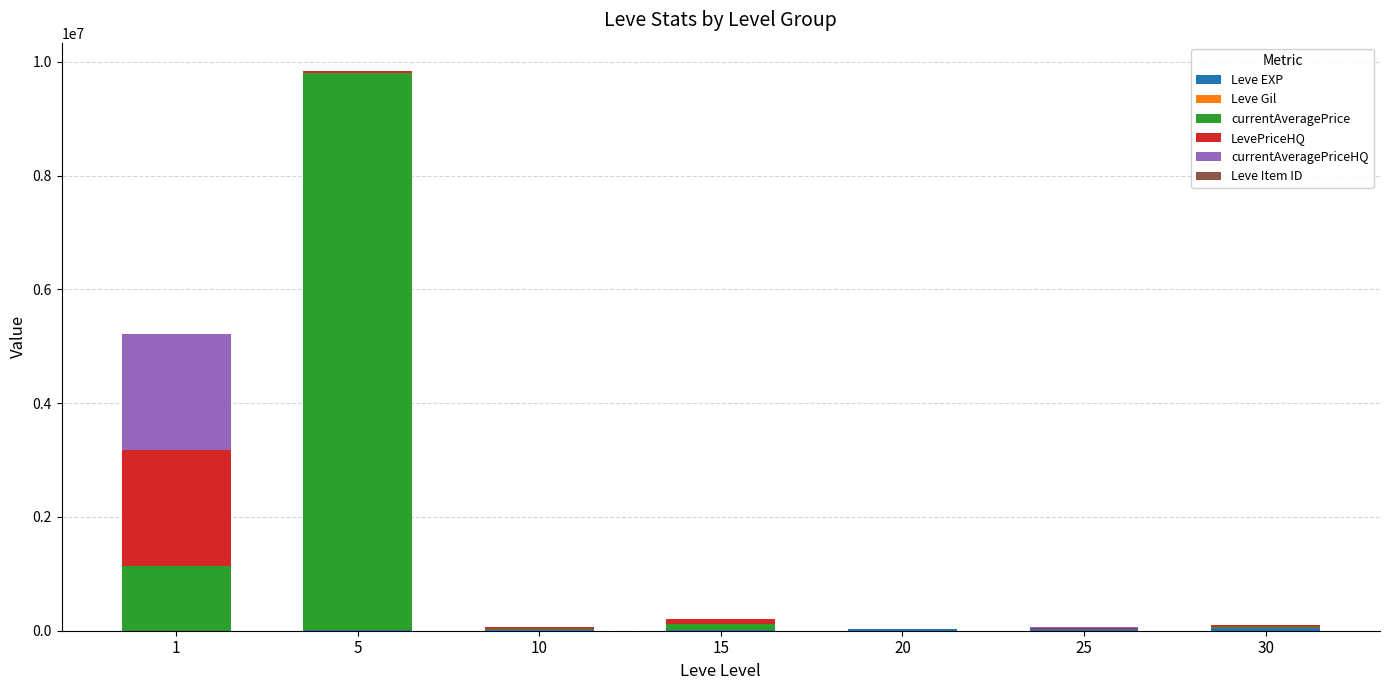

At which category is the sum across all series the highest?

5